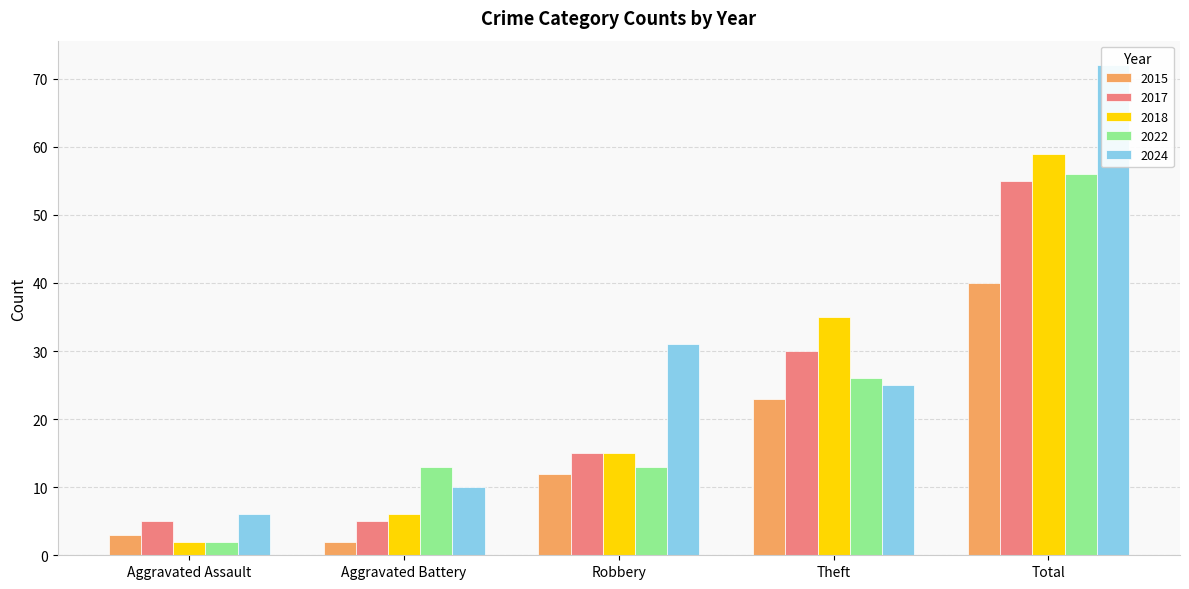

True or false: 2022 has a value of 2 at Aggravated Assault.

True